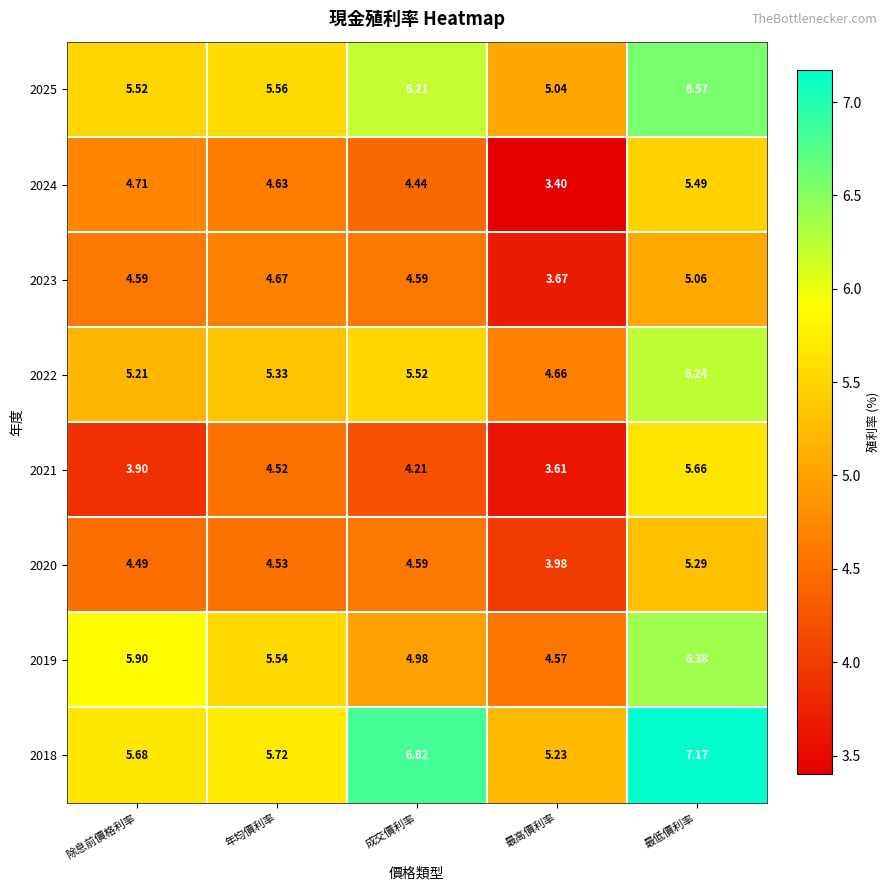

Which category has the highest value across all series?

最低價利率